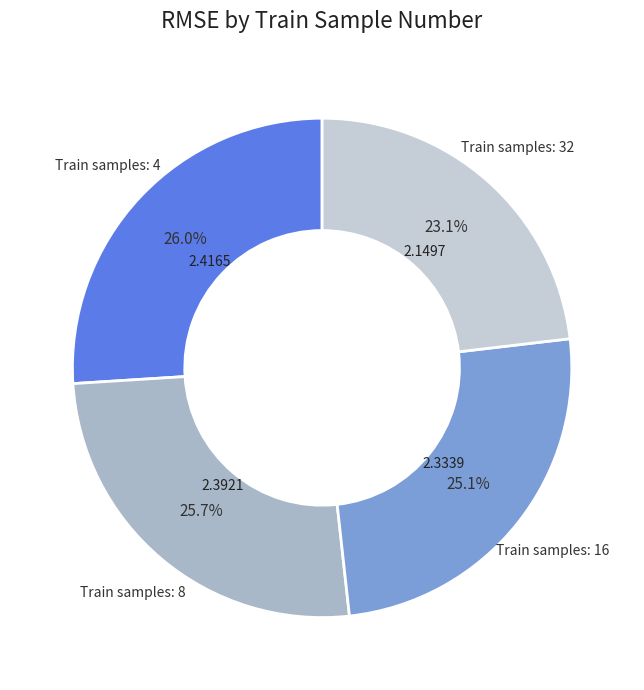

To the nearest percent, what is the difference between the largest and smallest slice percentages?

3%